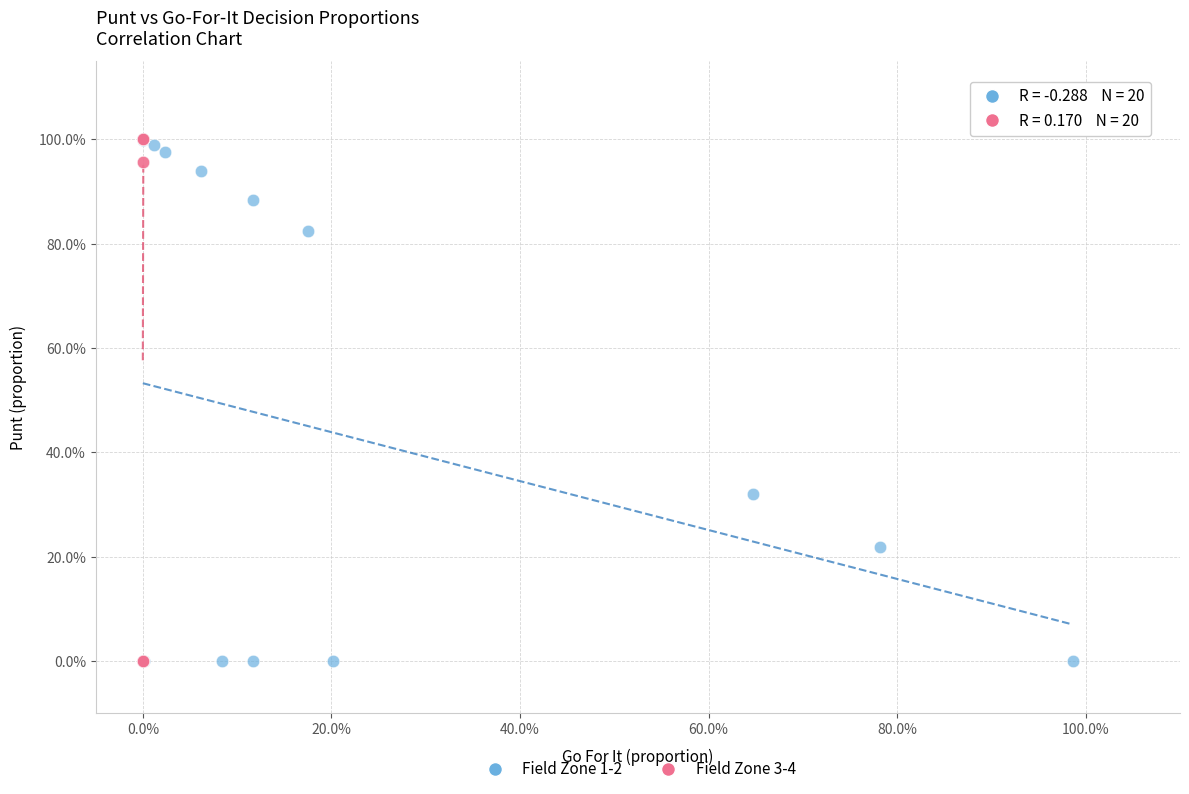

What are all the series names shown in the legend?

Field Zone 1-2, Field Zone 3-4